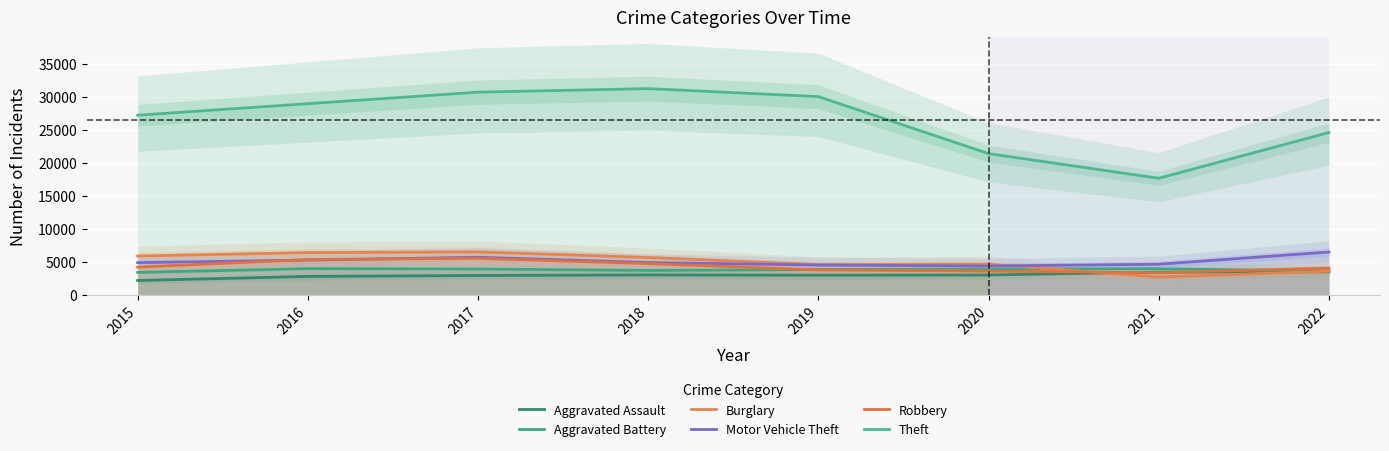

Which series has the largest total across all categories?

Theft